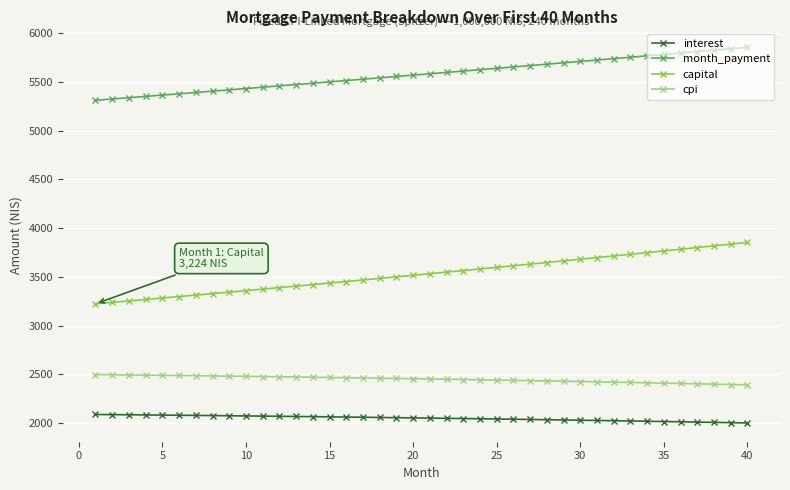

List the series in order of their peak value, highest first.

month_payment, capital, cpi, interest